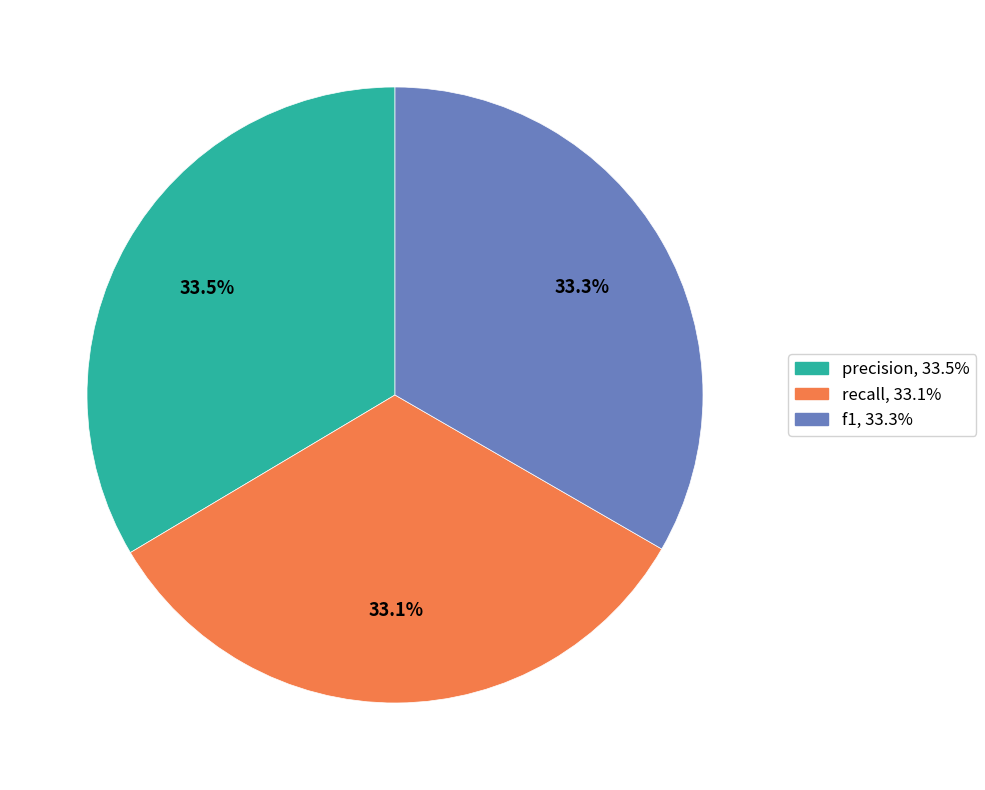

Is there a majority slice in this chart?

No